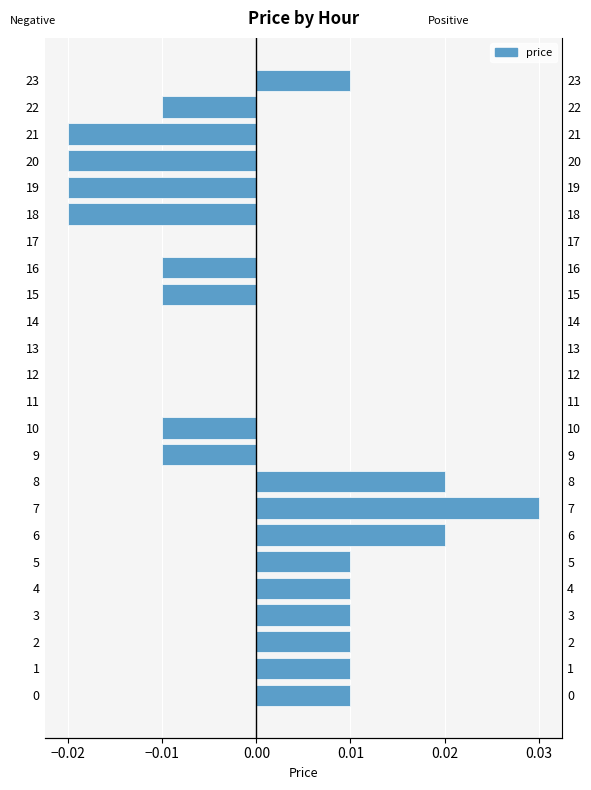

The value of price (positive) at 4 is 0.0. True or false?

False